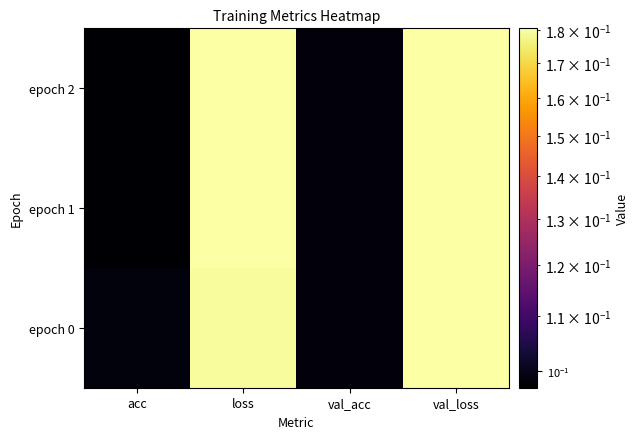

How many series are shown in this chart?

3